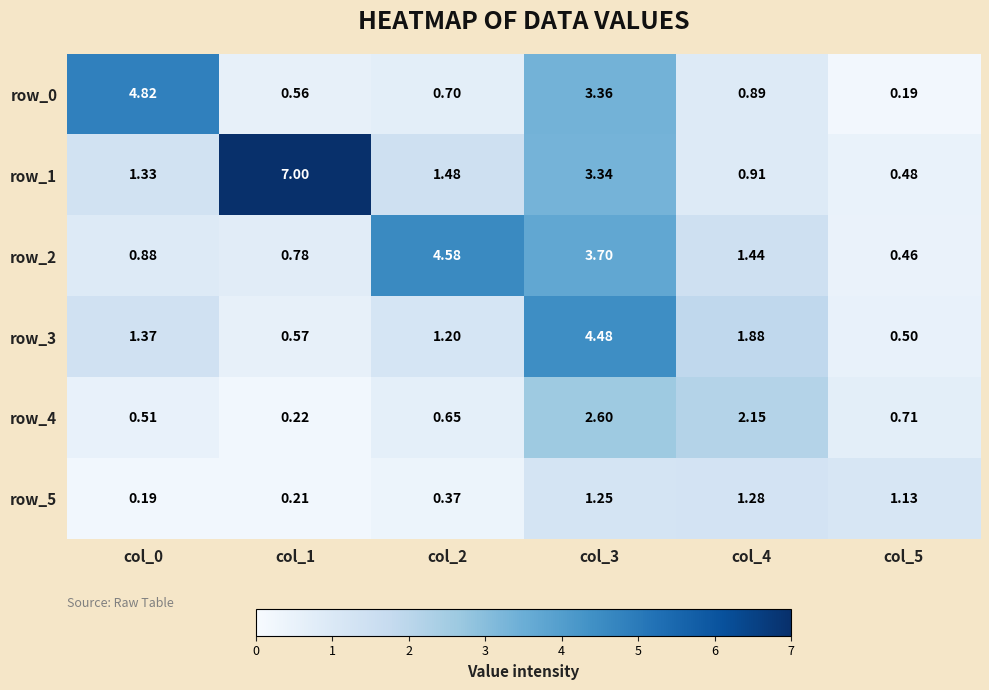

What is the sum of the row_2 values at col_3 and col_5?

4.2